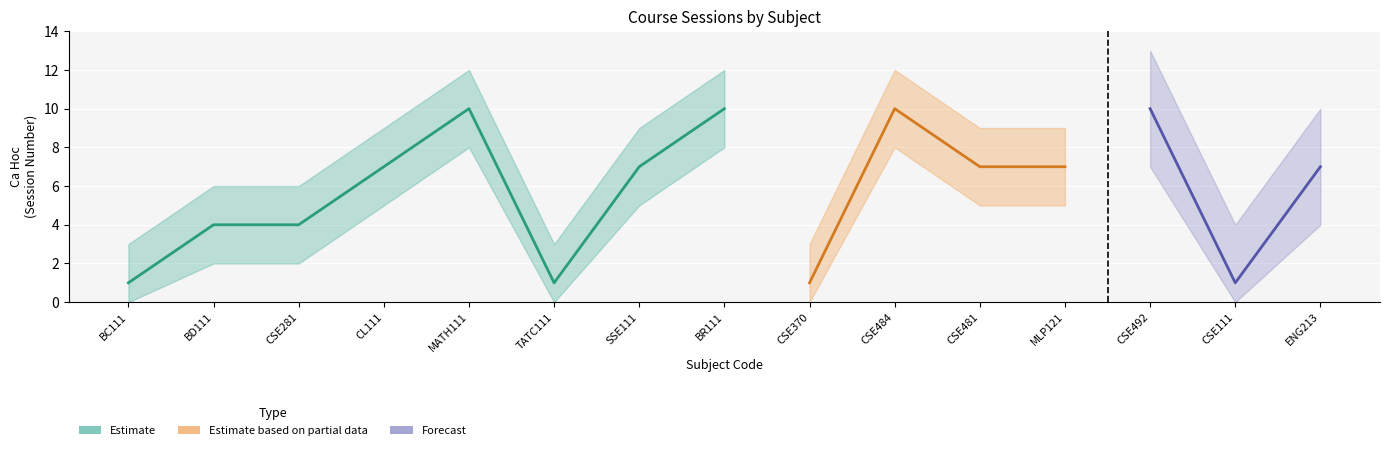

What is the label of the 15th point from the left?

ENG213